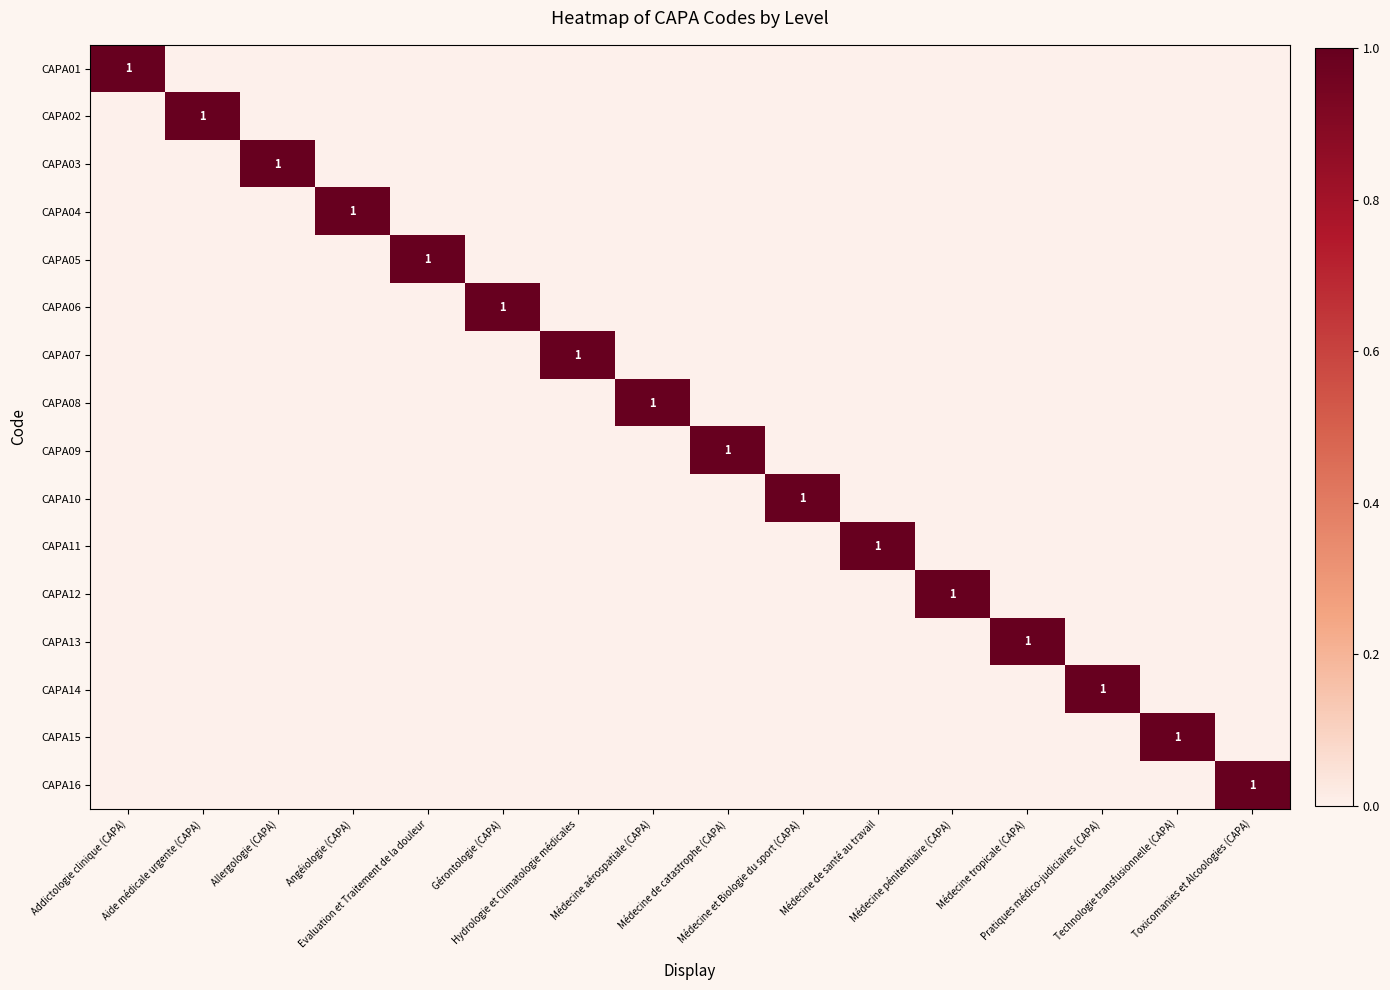

At which label does CAPA10 reach its peak?

Médecine et Biologie du sport (CAPA)